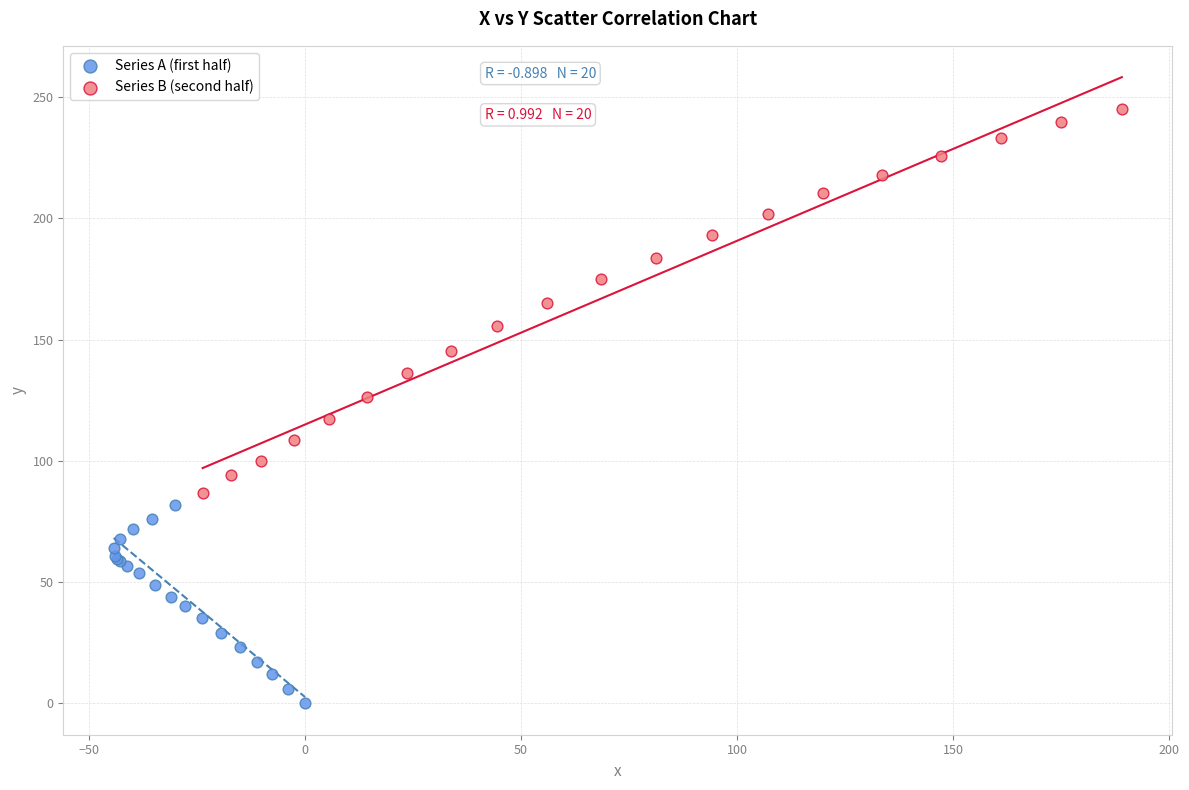

Which series has the widest spread of Y values?

Series B (second half)